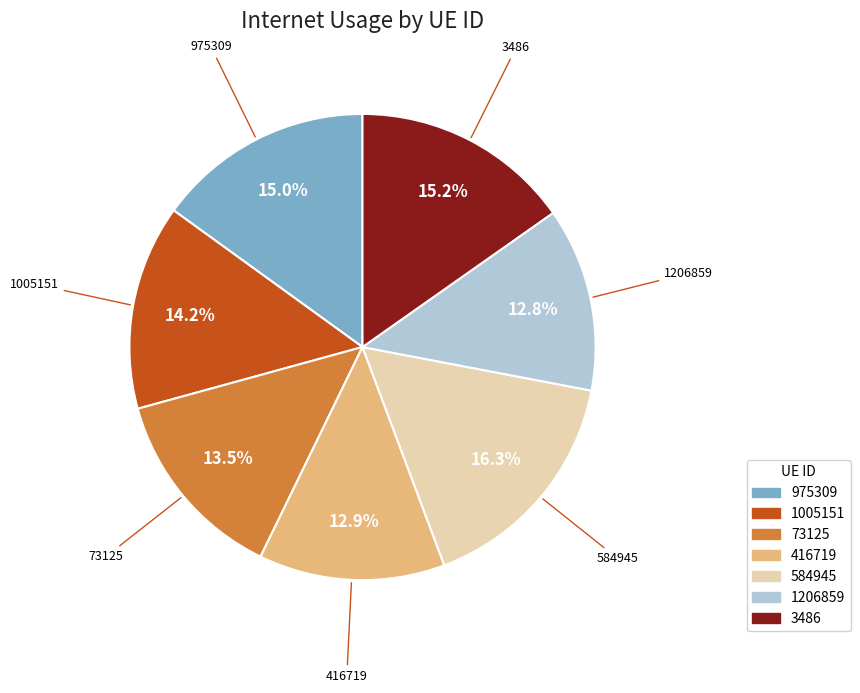

Which category has the biggest portion of the pie?

584945